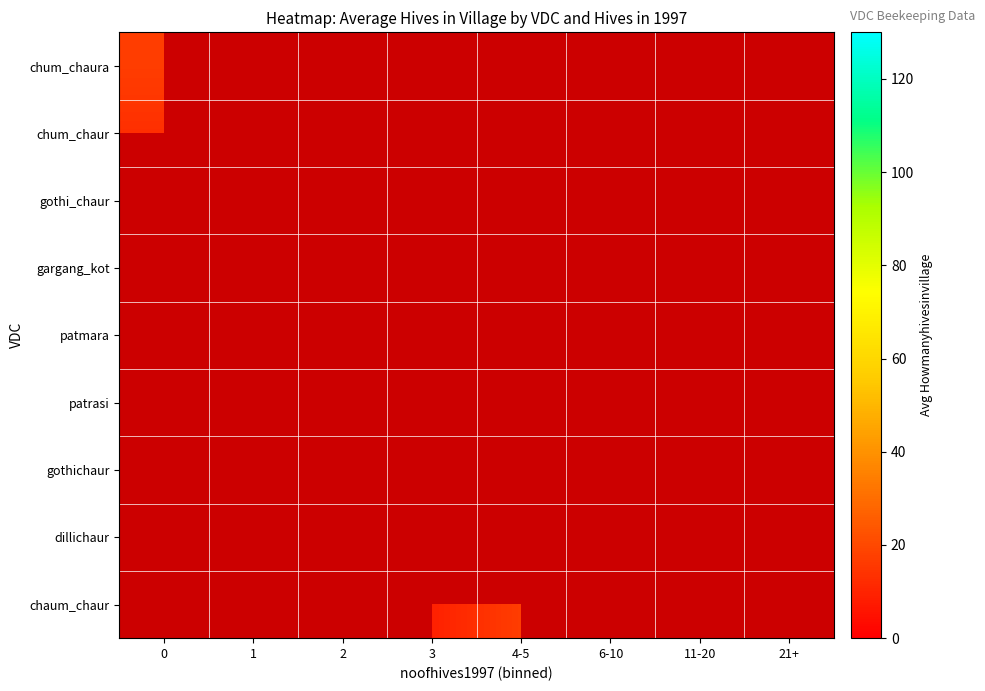

How many distinct data groups are displayed?

9